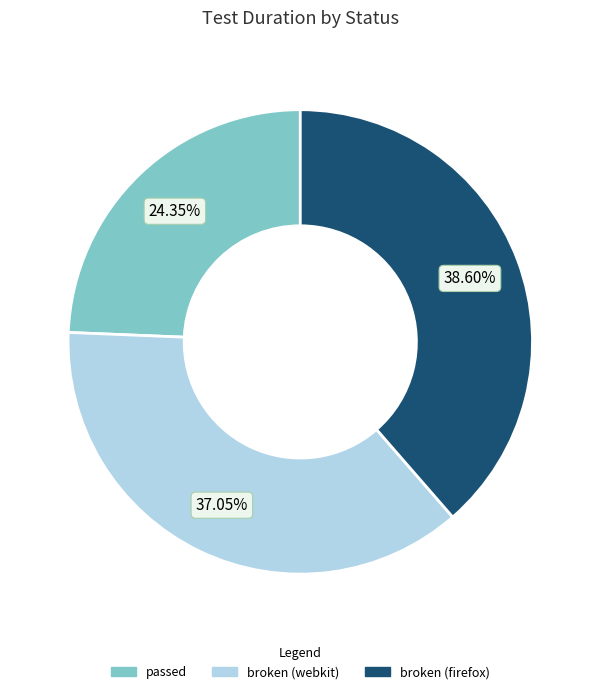

To the nearest percent, what is the difference between the largest and smallest slice percentages?

14%